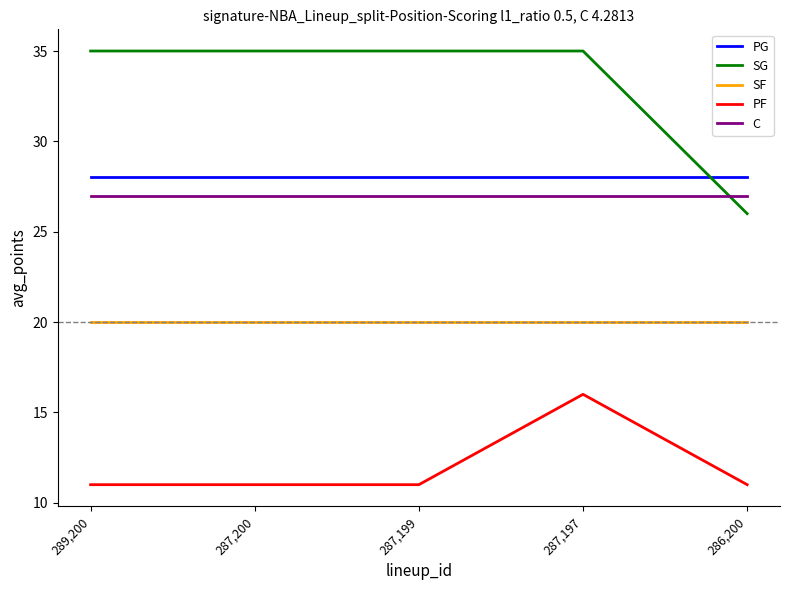

At which category is the sum across all series the highest?

287,197